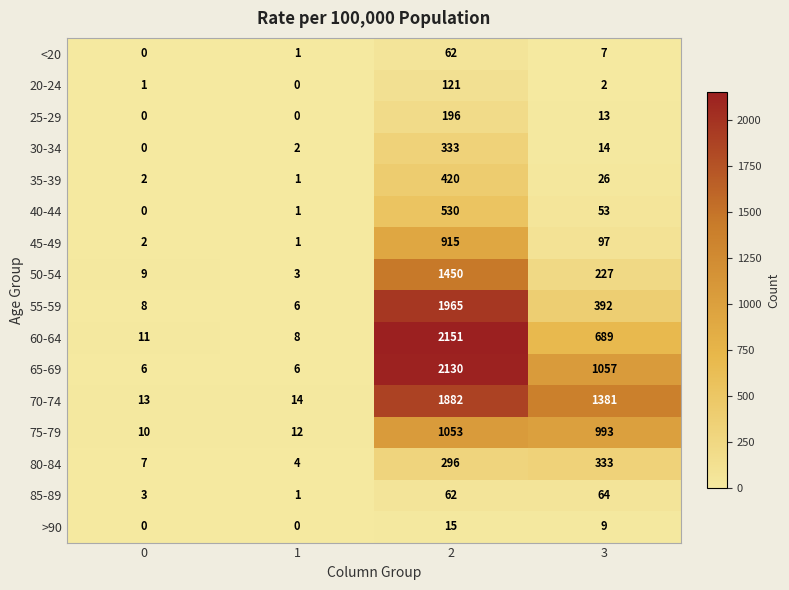

Rank the categories by 30-34 value from lowest to highest.

0, 1, 3, 2